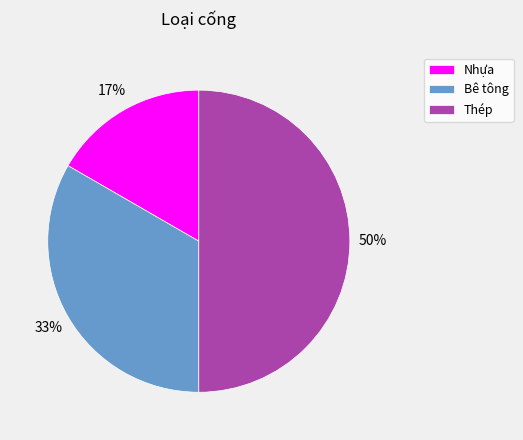

How many slices are in this pie chart?

3